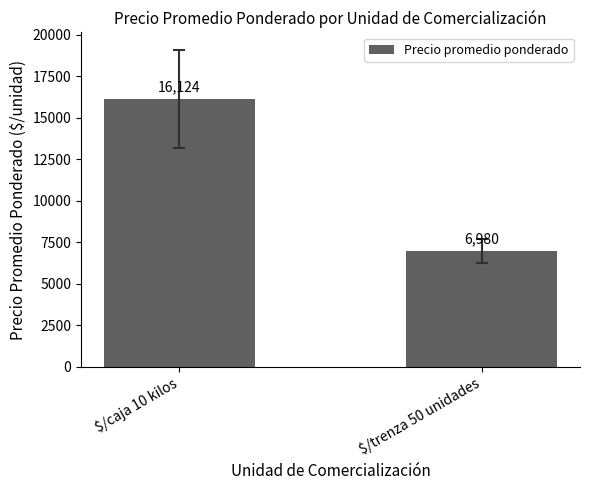

What is the minimum value shown in the chart?

6979.5